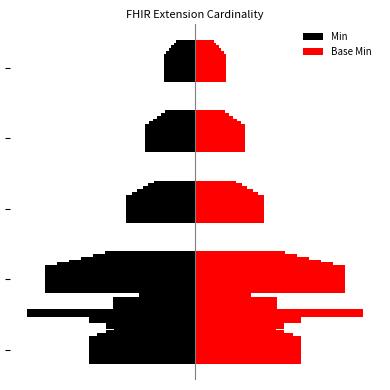

The Min series shows -0.5 at 2. True or false?

False